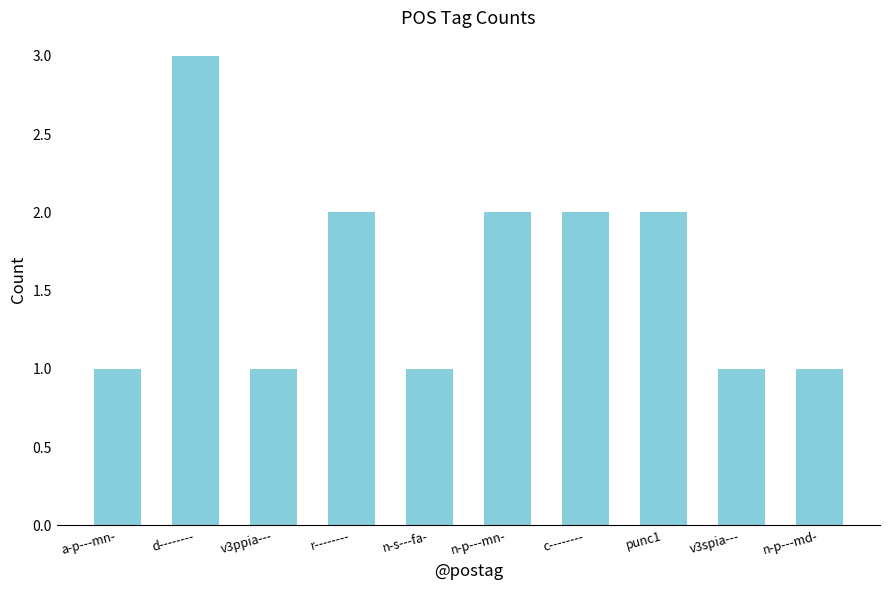

Which has a higher value, r-------- or n-p---md-?

r--------